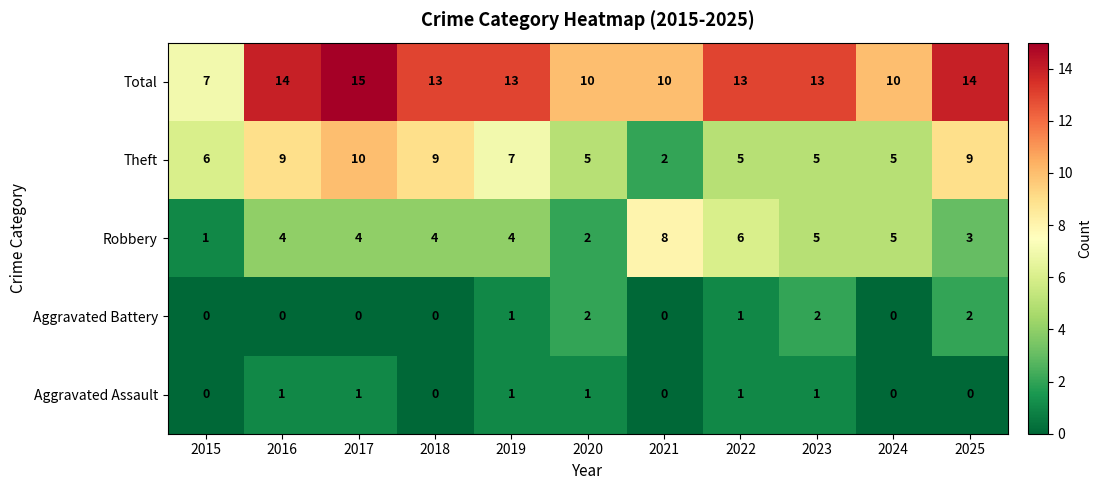

Count the Total values in the range 10 to 14.

9